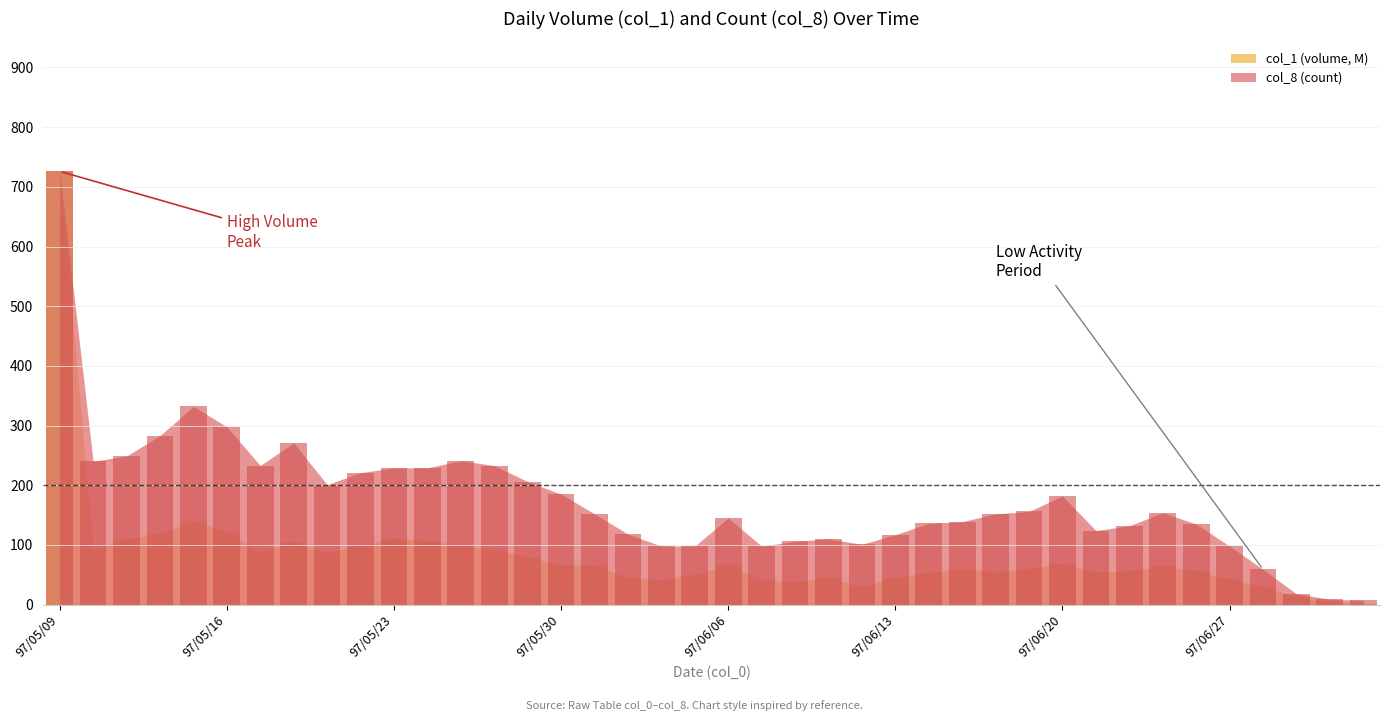

At which category is the sum across all series the highest?

97/05/09